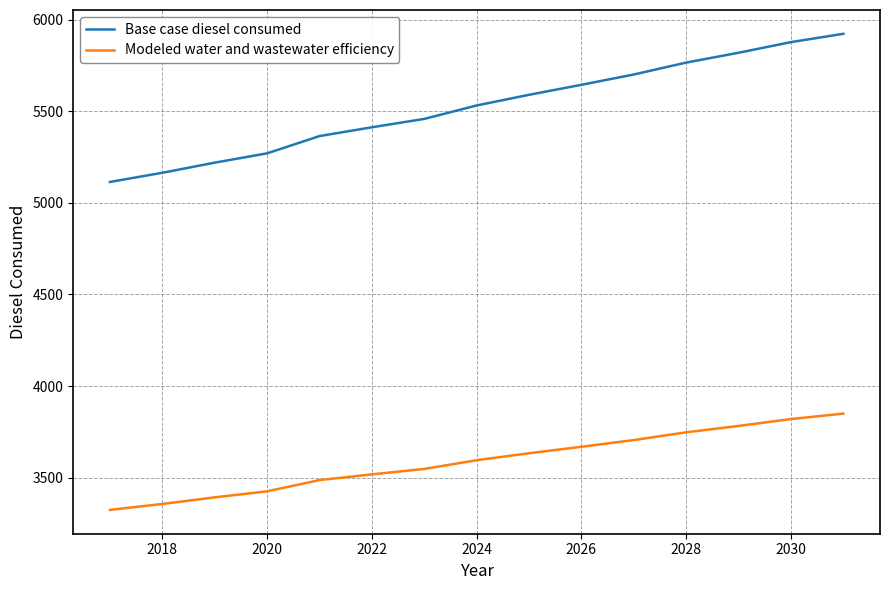

What is the minimum value for Modeled water and wastewater efficiency?

3323.9